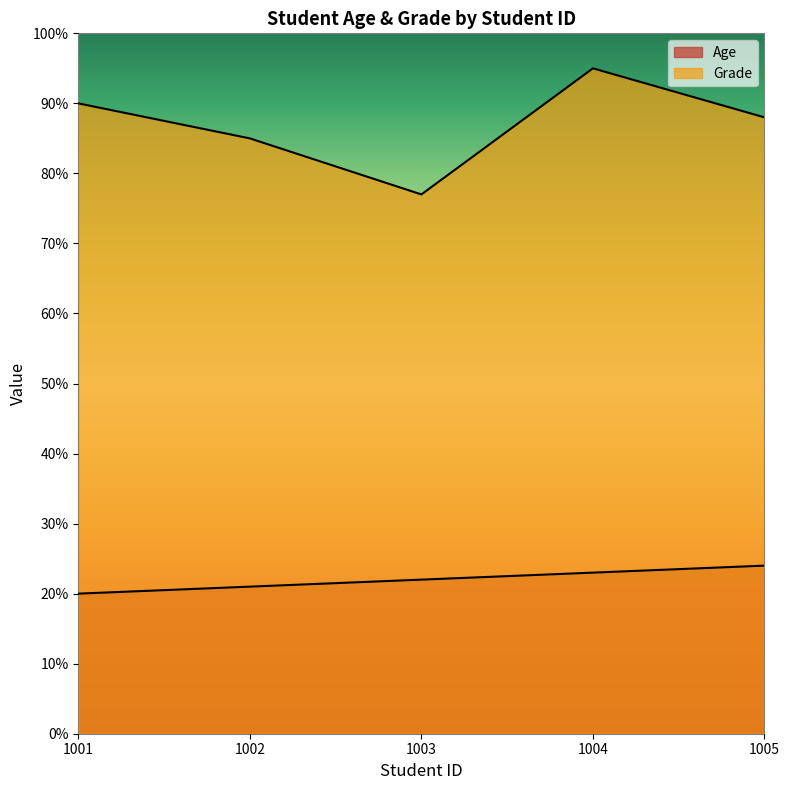

Rank the series by their average value, from lowest to highest.

Age, Grade